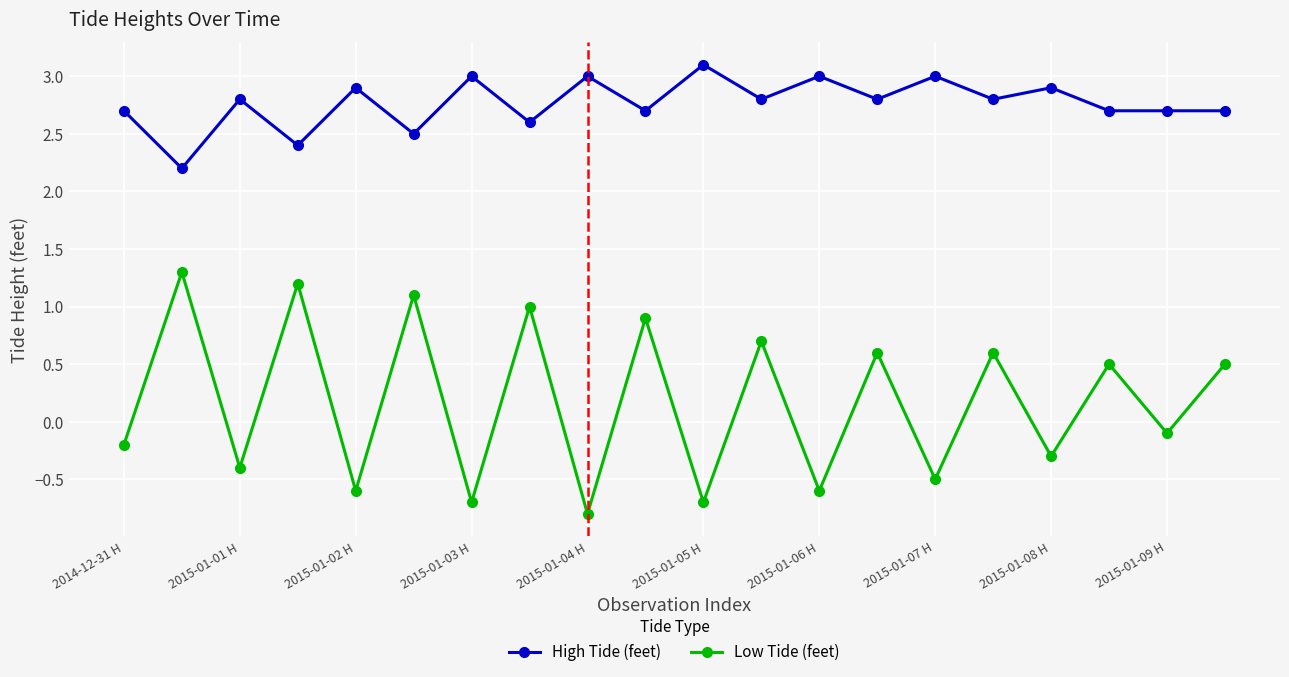

True or false: High Tide (feet) and Low Tide (feet) cross at least once.

False